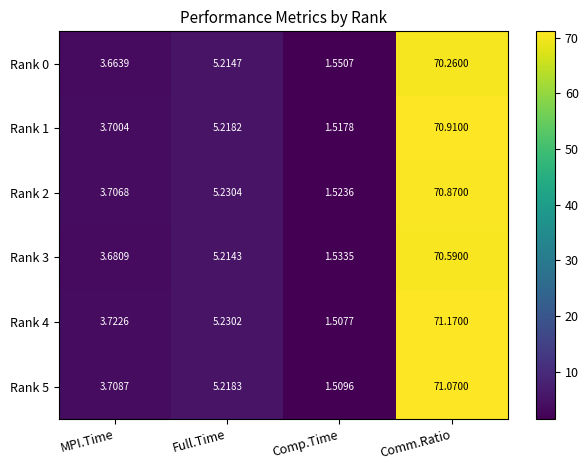

At which label does Rank 4 first exceed 5?

Full.Time